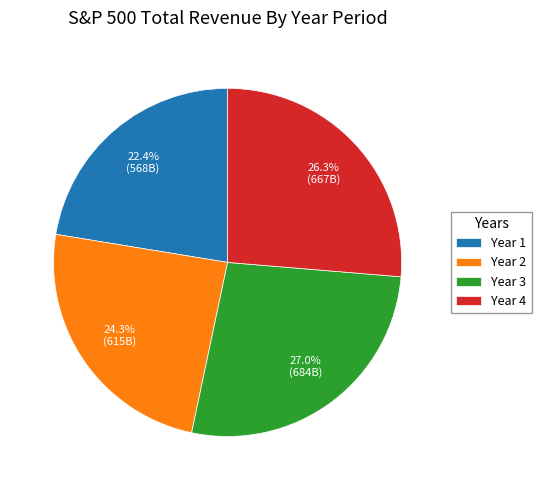

What percentage do Year 2 and Year 3 together represent?

51.3%